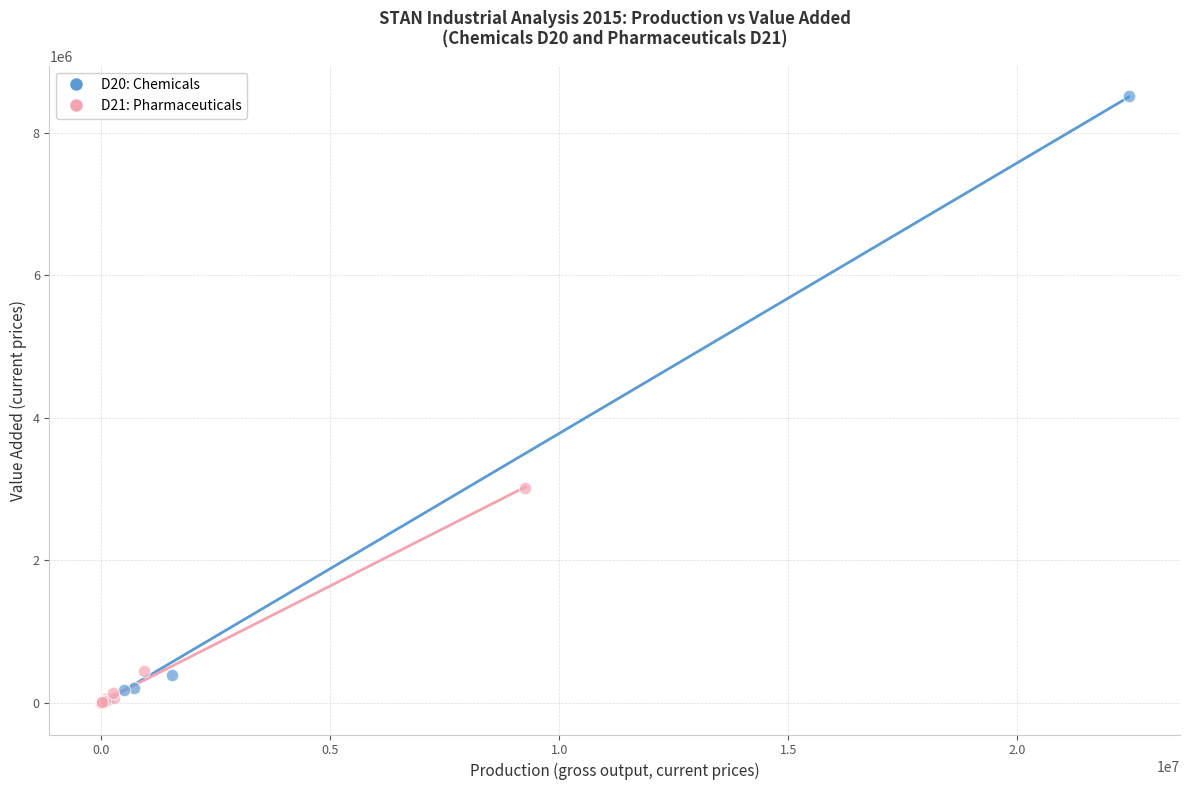

Which series reaches the maximum Y coordinate?

D20: Chemicals